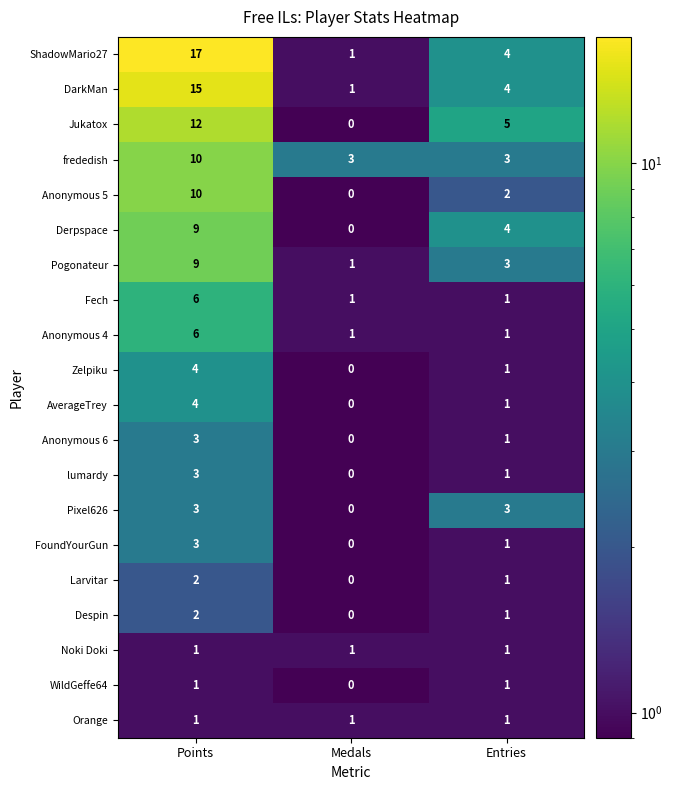

The value of Anonymous 5 at Entries is 2. True or false?

True